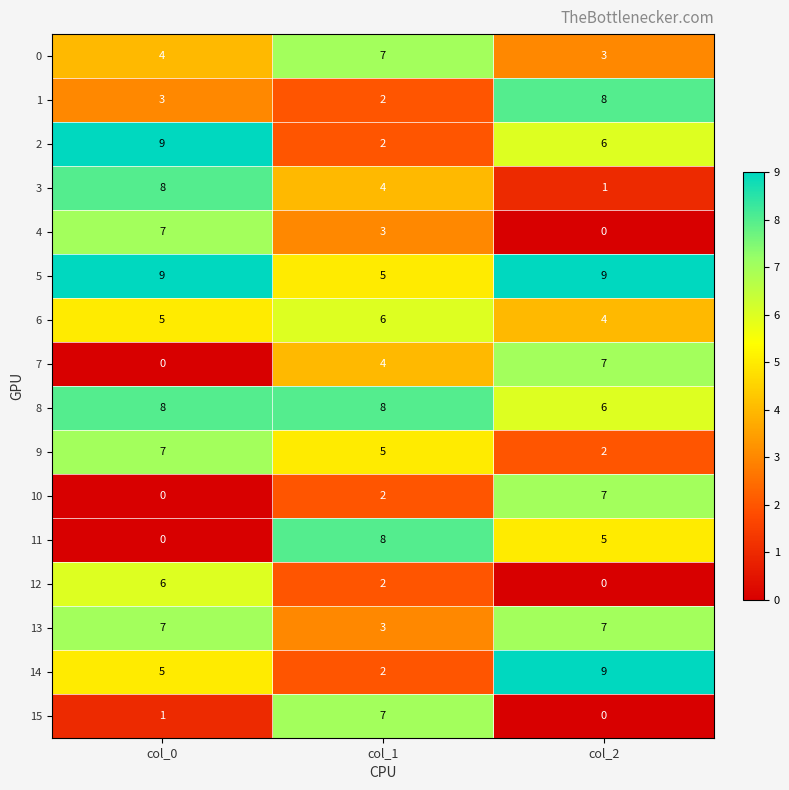

Is it true that 6 equals 2 at col_1?

False